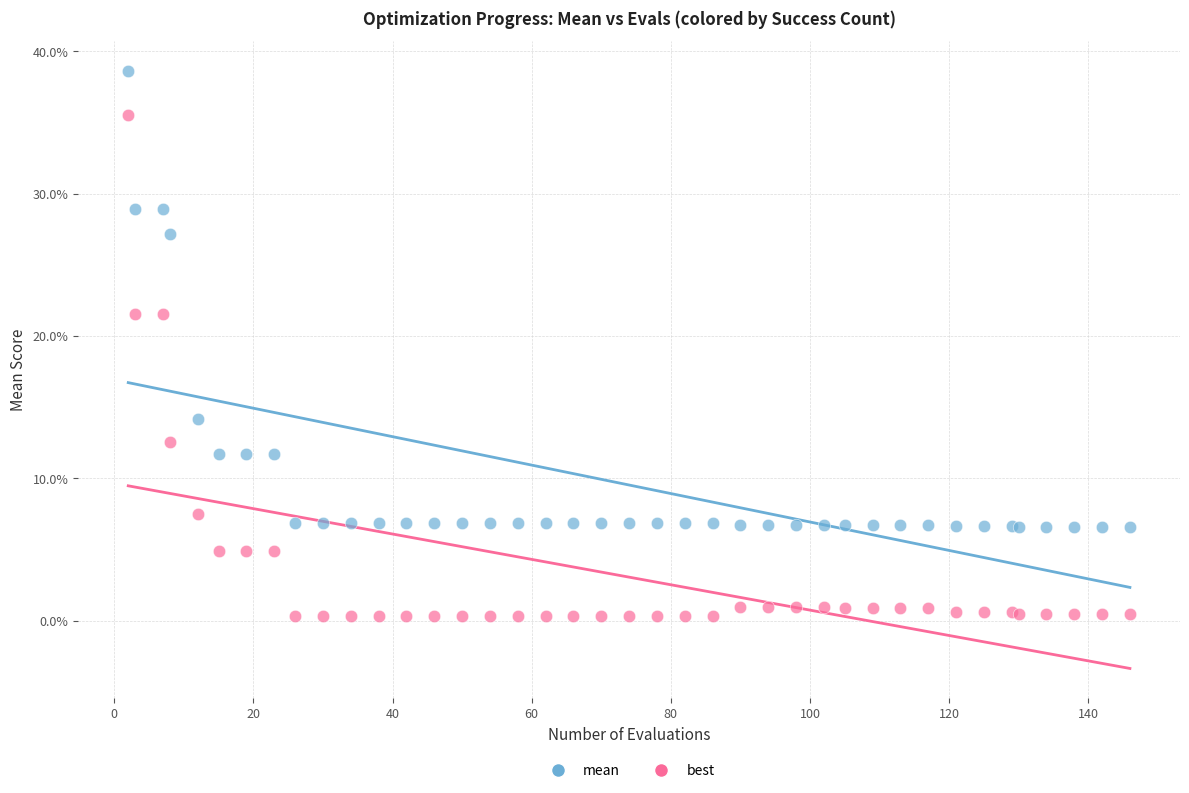

What are all the series names shown in the legend?

mean, best